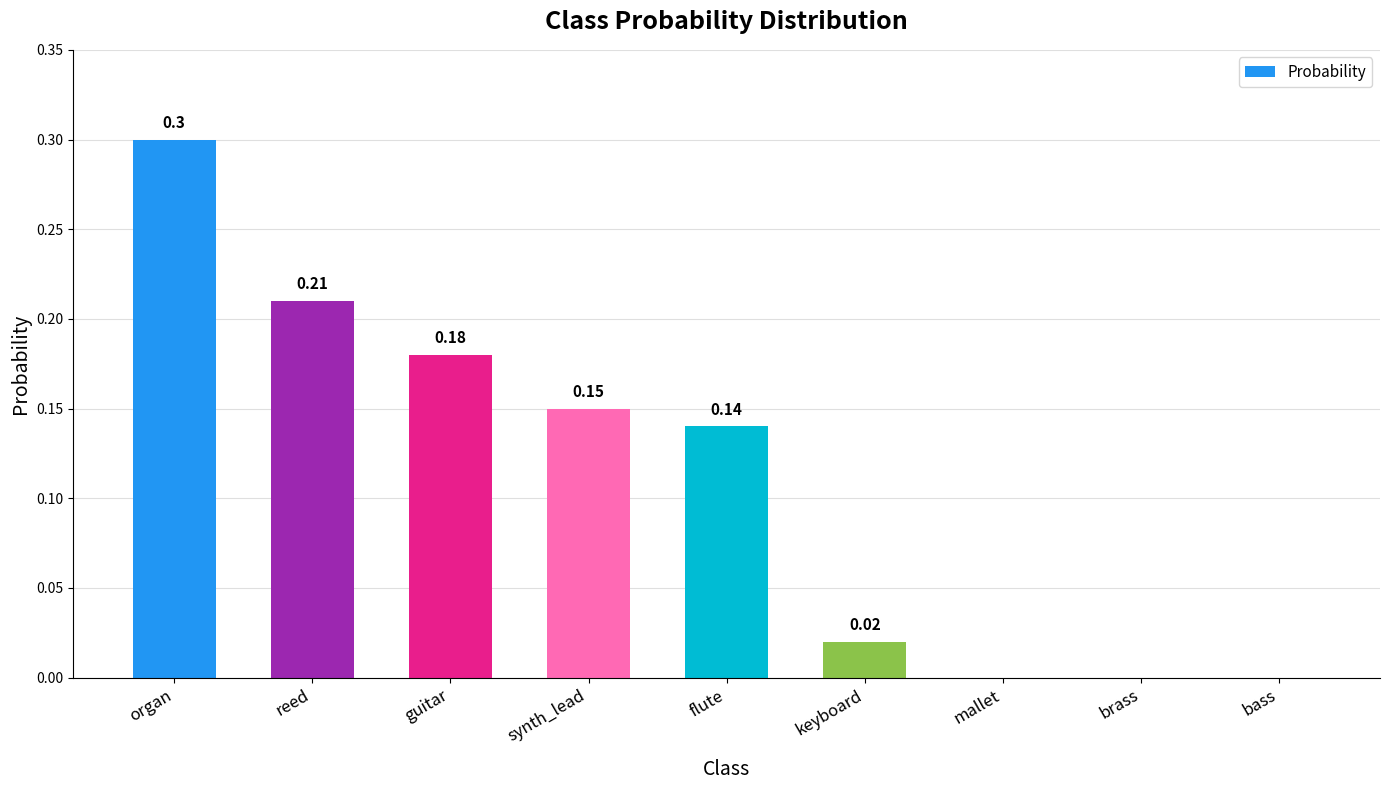

How many data points are above 0?

6